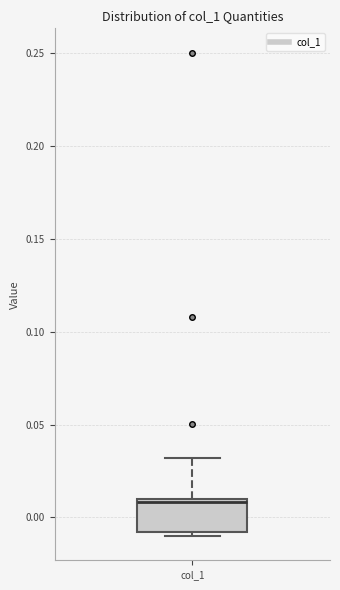

Transcribe this box plot: give where the median line is, the range the box spans, and where the two whiskers end, as read against the y-axis. The values are not printed on the chart, so give them approximately, as read against the axis.

median 0.01 (just below the box's upper edge), box -0.01 to 0.01, whiskers -0.01 (just below the box's lower edge) to 0.03